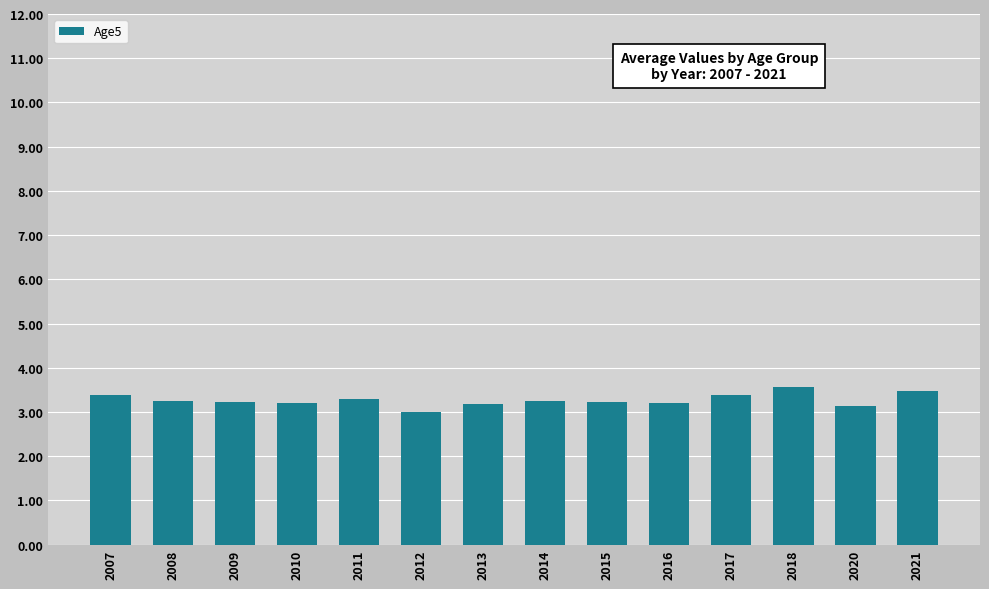

Does the chart contain stacked bars?

No